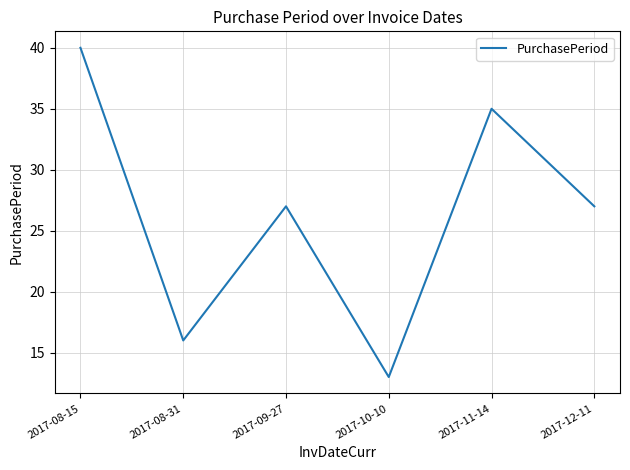

Where is the first local maximum?

2017-09-27